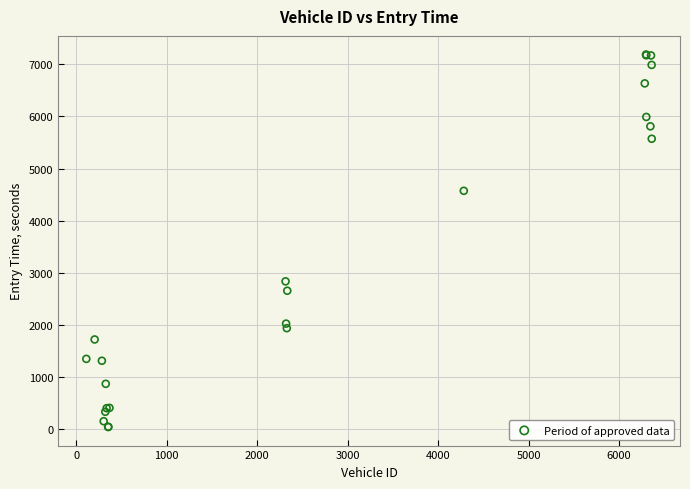

What Y value in the scatter plot is closest to 3616?

2838.4